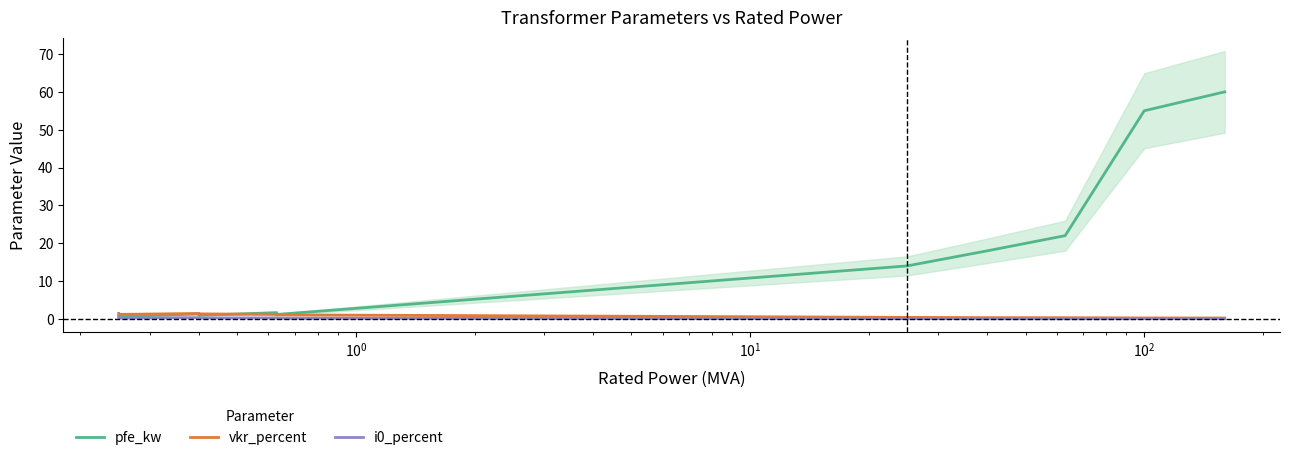

What is the value of the vkr_percent point at the 13th from the left?

0.3